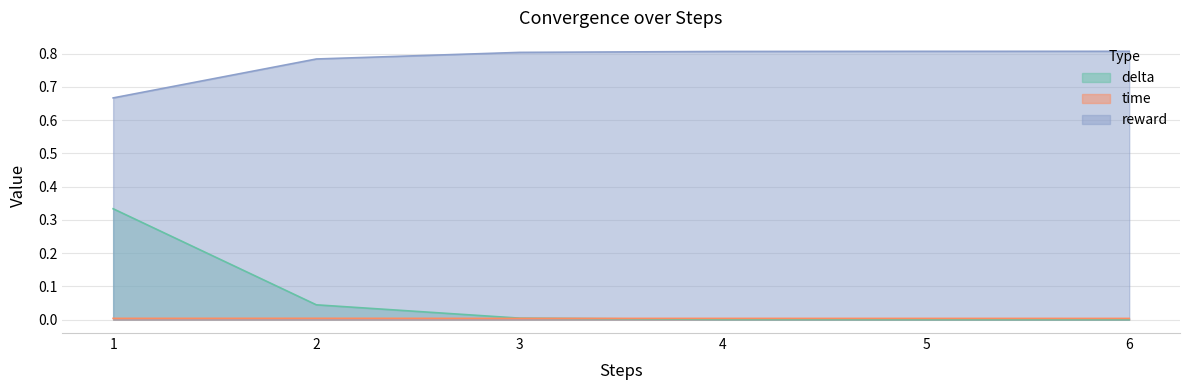

At how many categories does at least one series exceed 0?

6